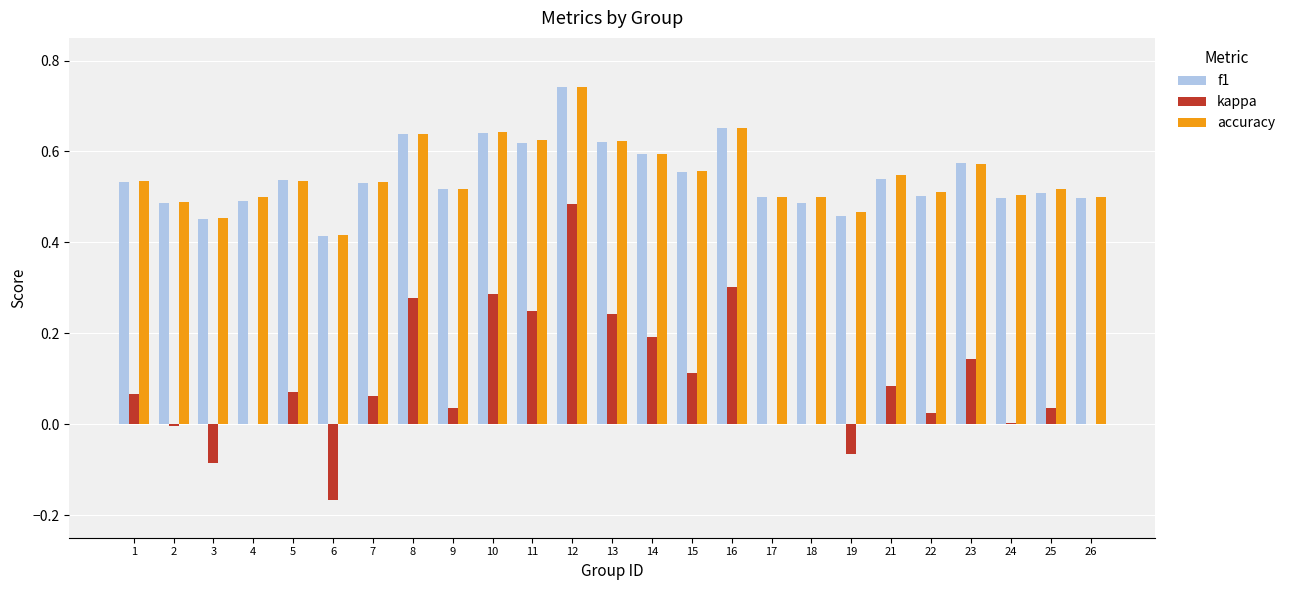

Which label corresponds to the largest value in the chart?

12